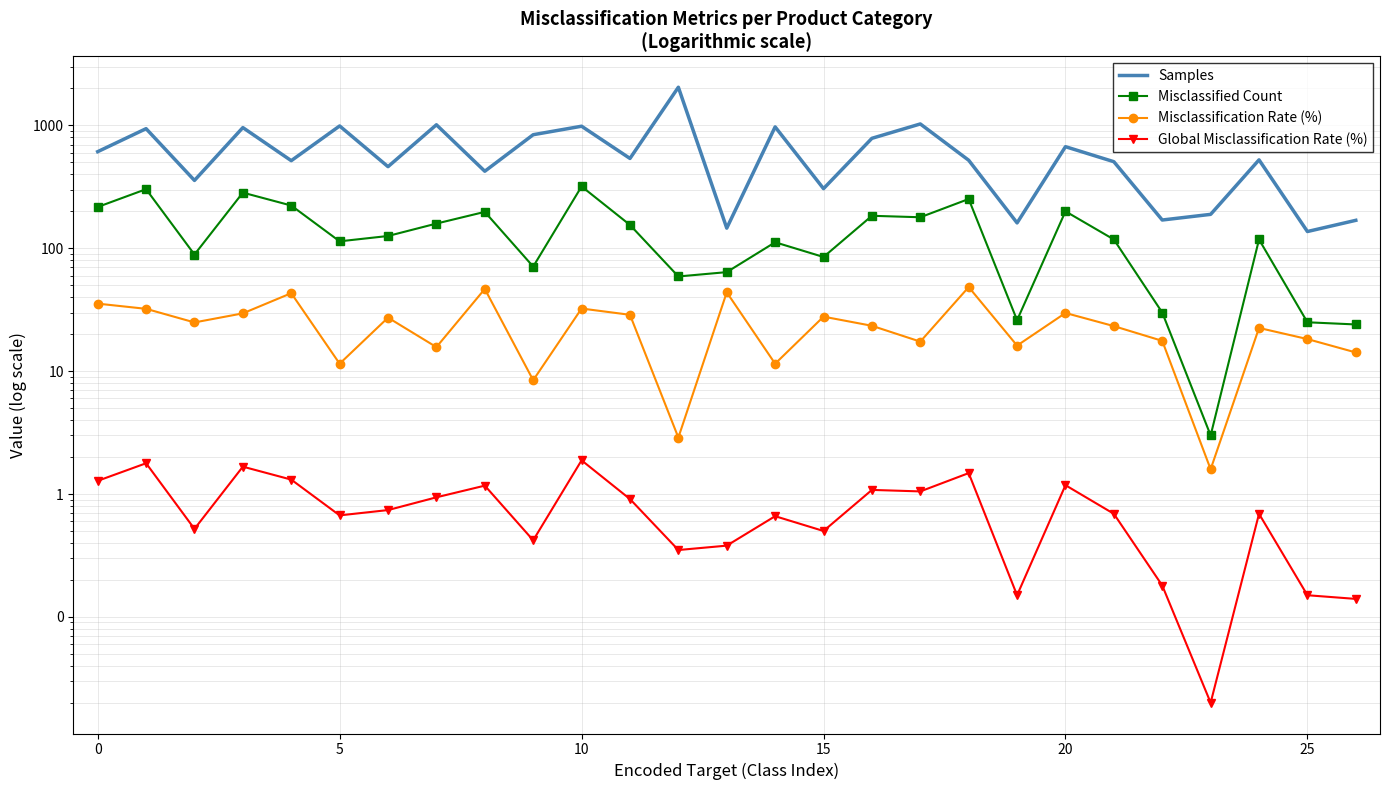

True or false: Misclassified Count and Misclassification Rate (%) cross at least once.

False